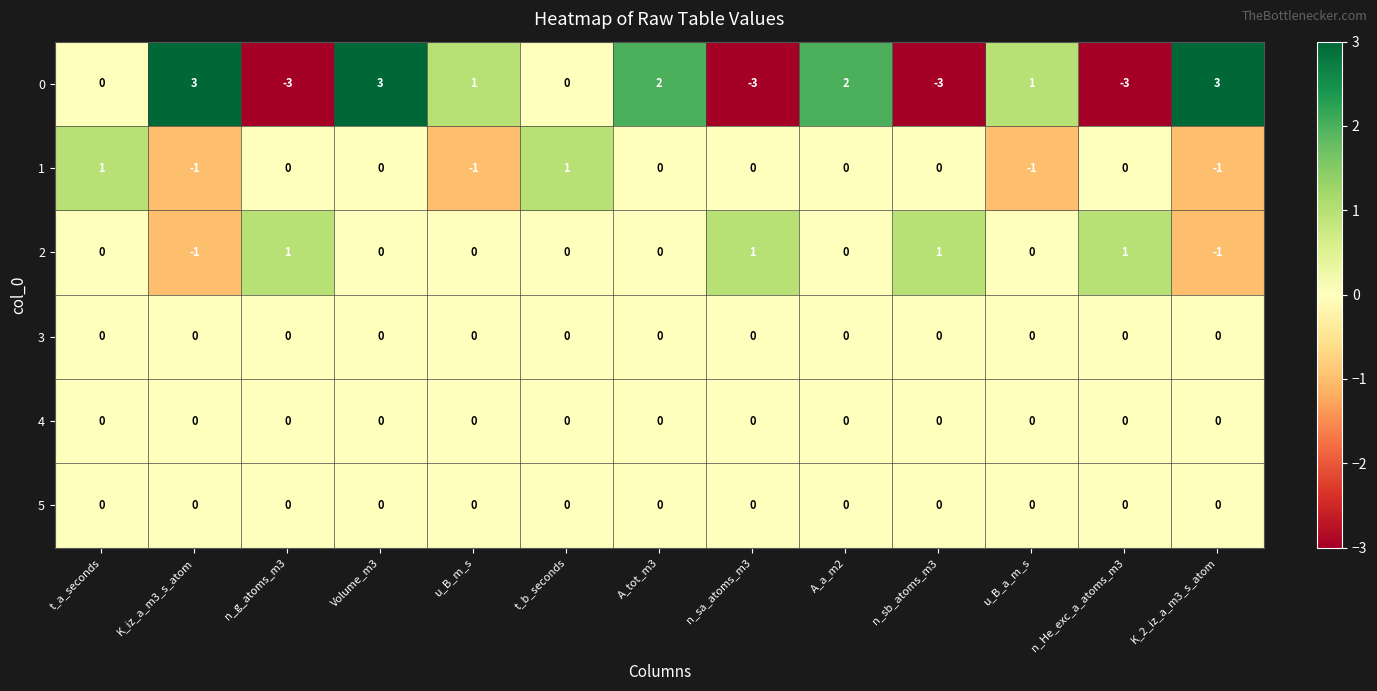

True or false: 4 has a value of 0 at A_a_m2.

True